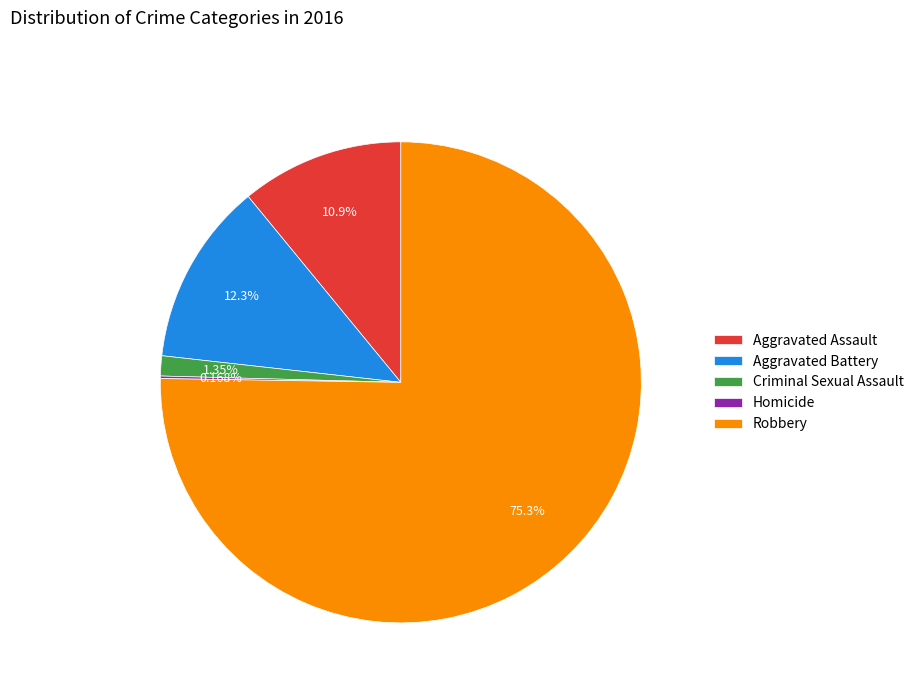

Approximately how many times larger is the value at Aggravated Assault compared to Aggravated Battery?

0.9